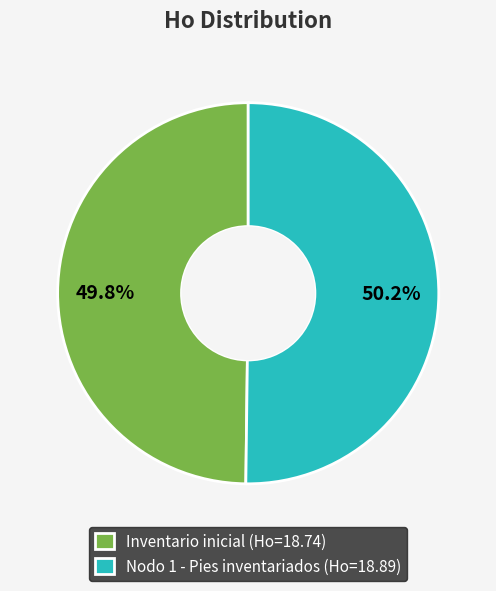

Do Inventario inicial (Ho=18.74) and Nodo 1 - Pies inventariados (Ho=18.89) together represent more than half of the pie?

Yes